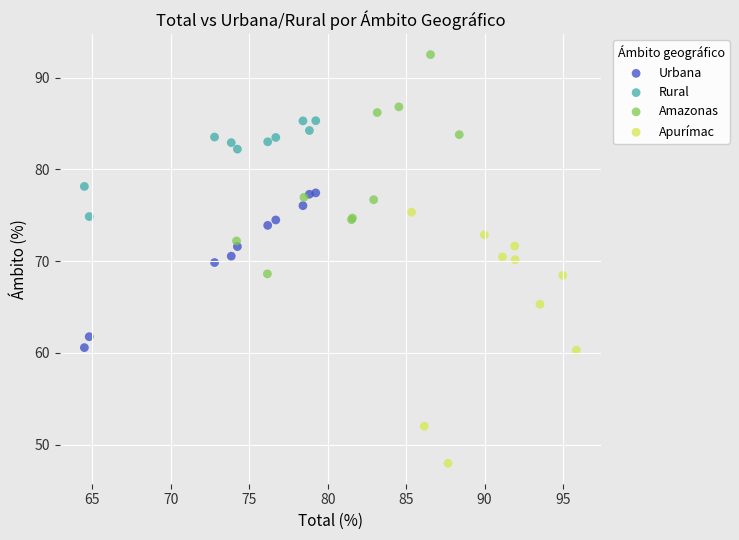

Which series contains the lowest Y value?

Apurímac